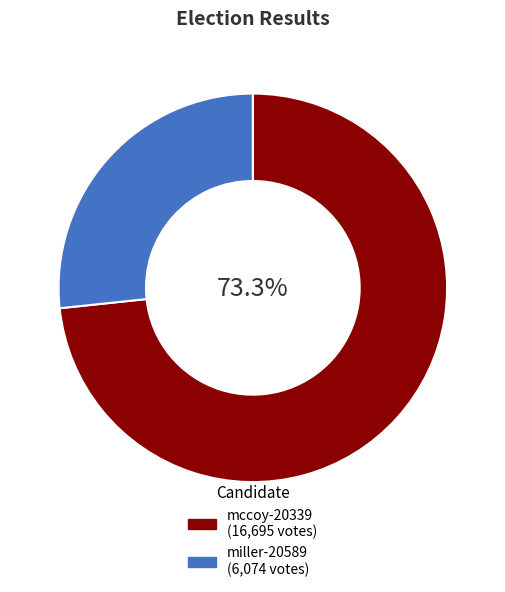

Does mccoy-20339 represent more than half of the total?

Yes